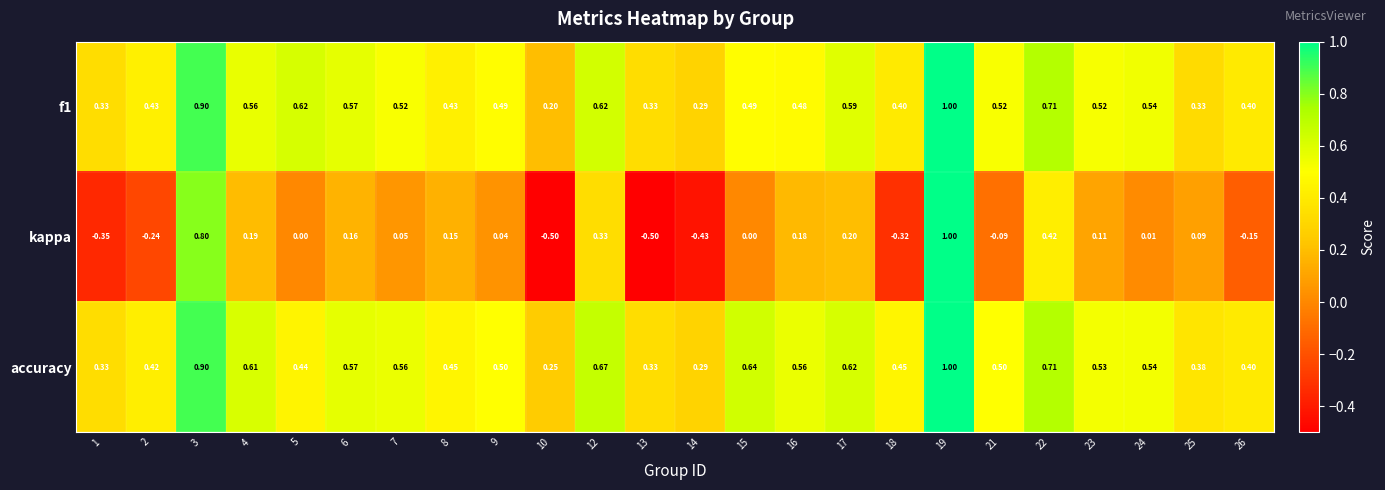

Which series has the largest total across all categories?

accuracy